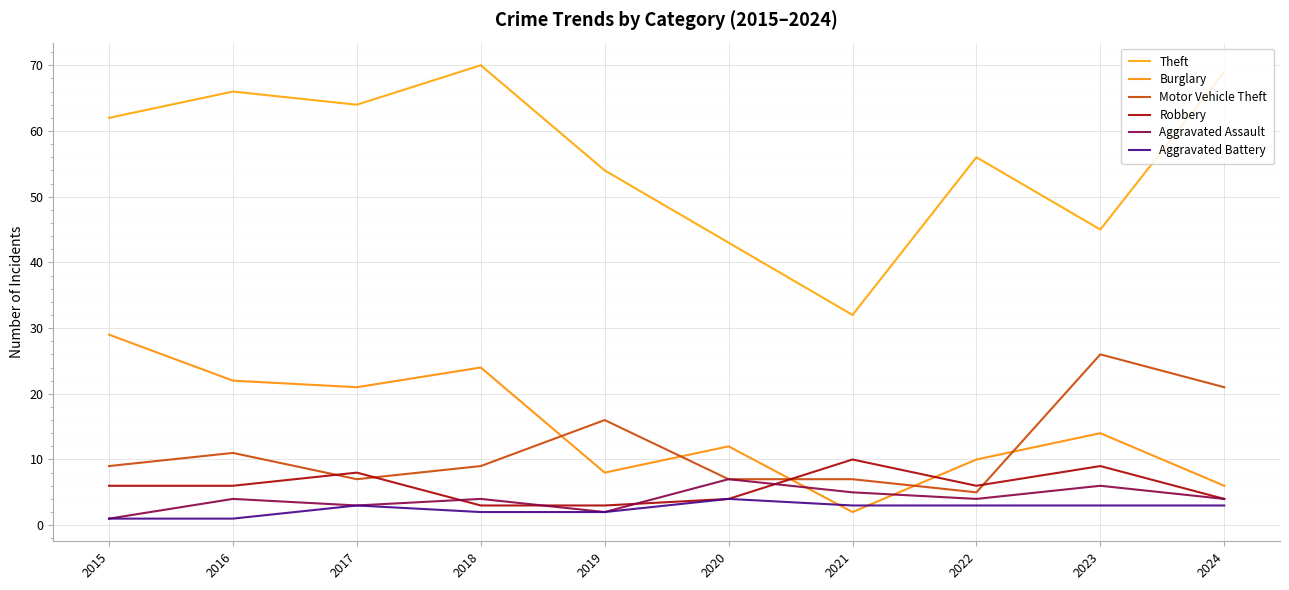

What is the total value across all series at 2021?

59